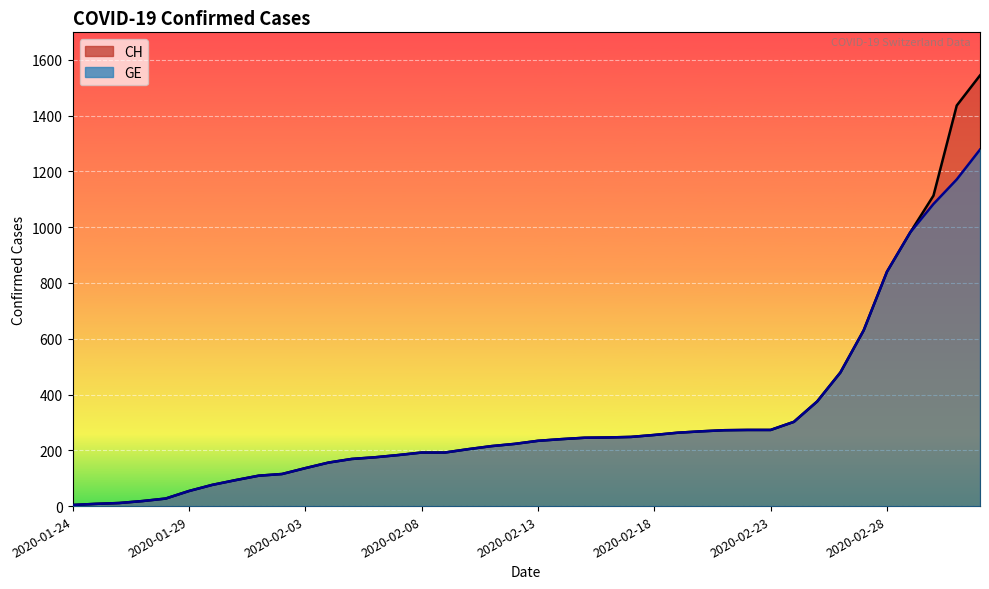

How many lines are shown in the chart?

2